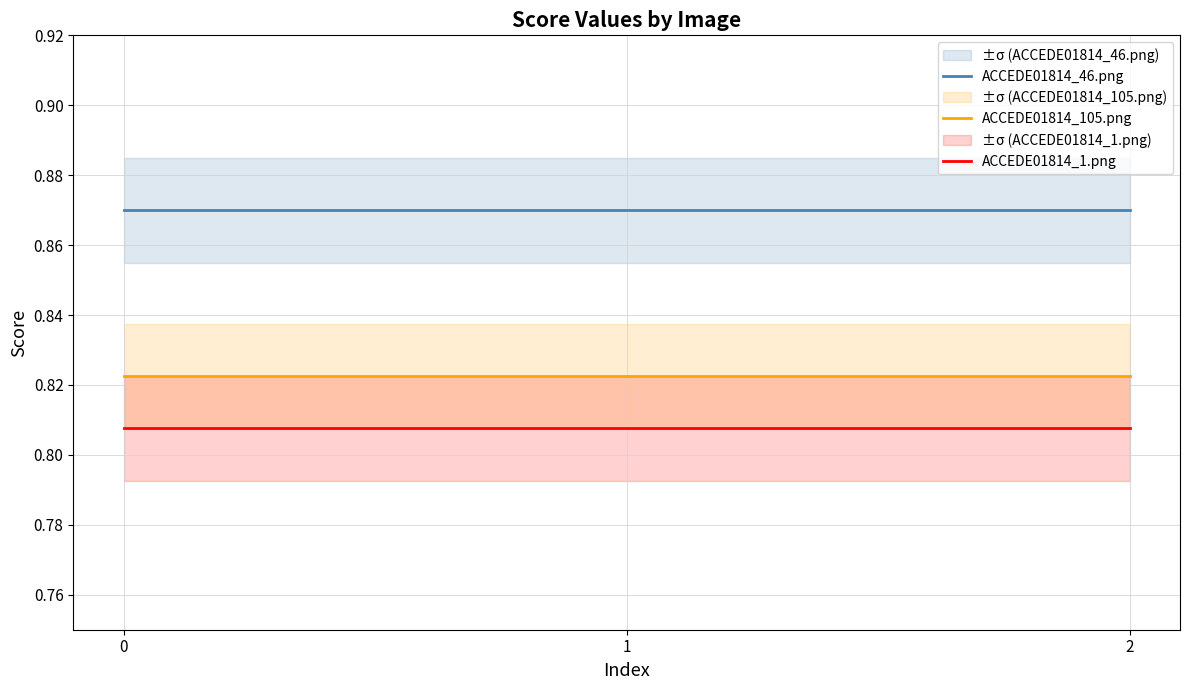

True or false: ACCEDE01814_105.png has a value of 0.3 at 1.

False